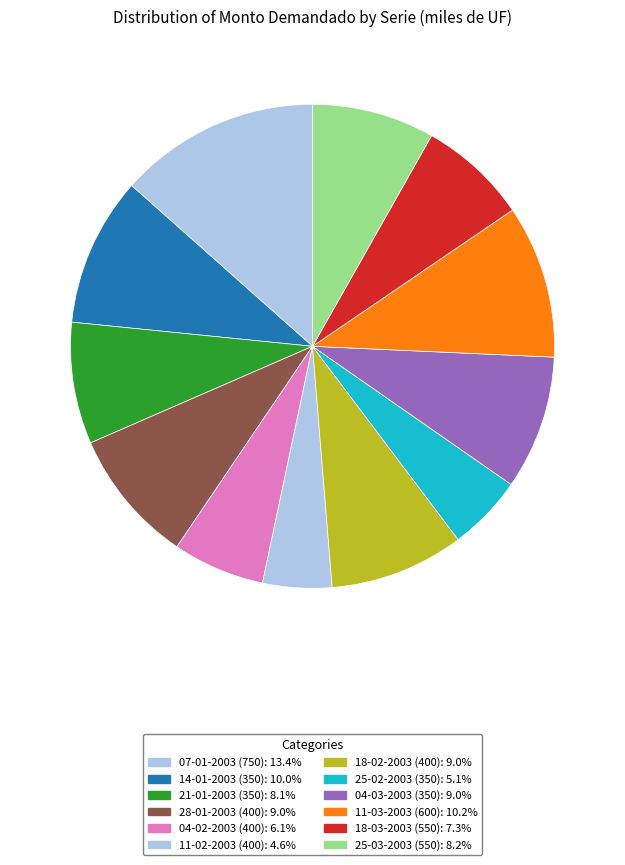

Count the number of slices in the pie.

12